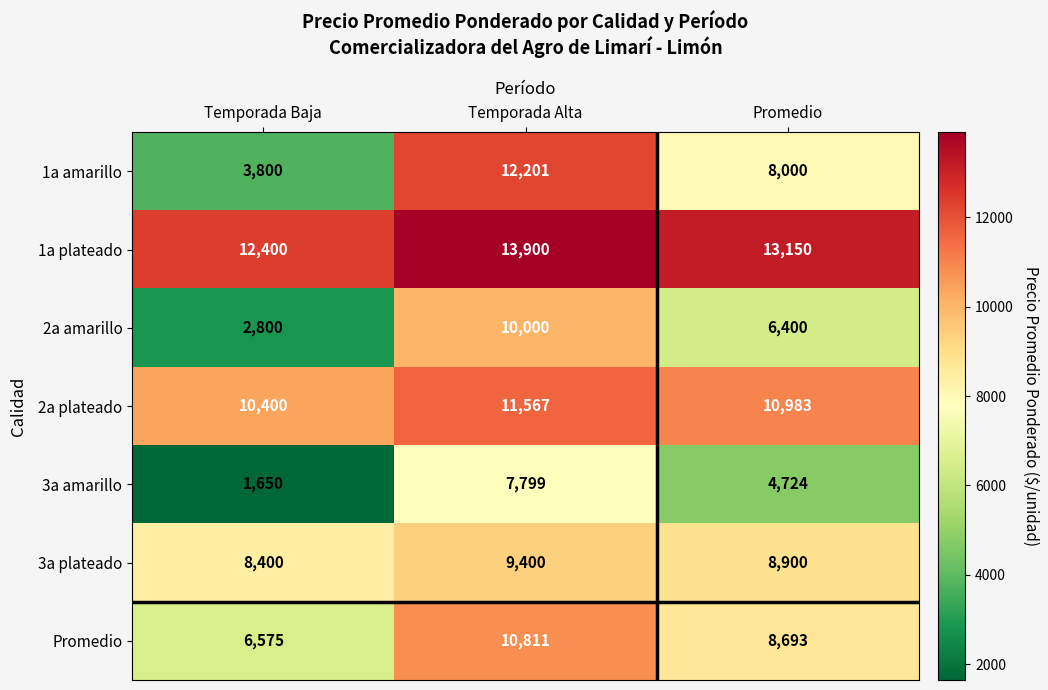

The 2a amarillo series shows 2800 at Temporada Baja. True or false?

True